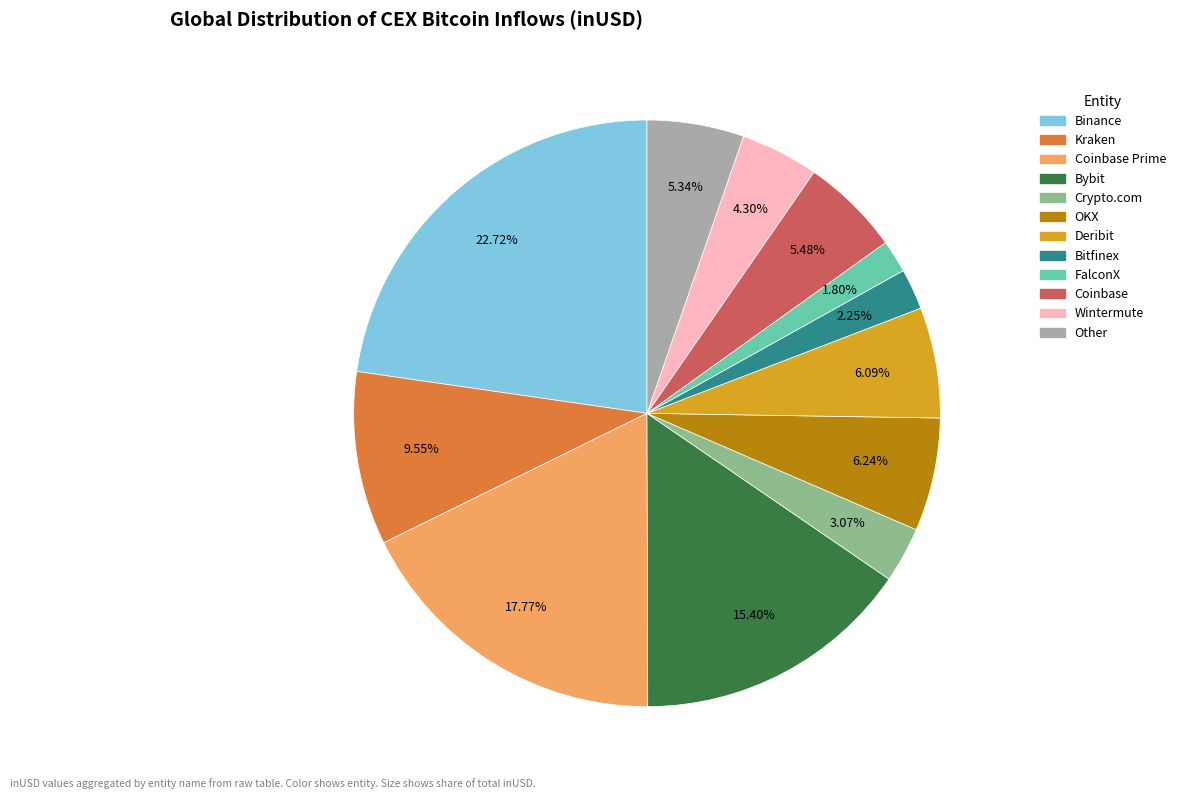

How many slices are in this pie chart?

12